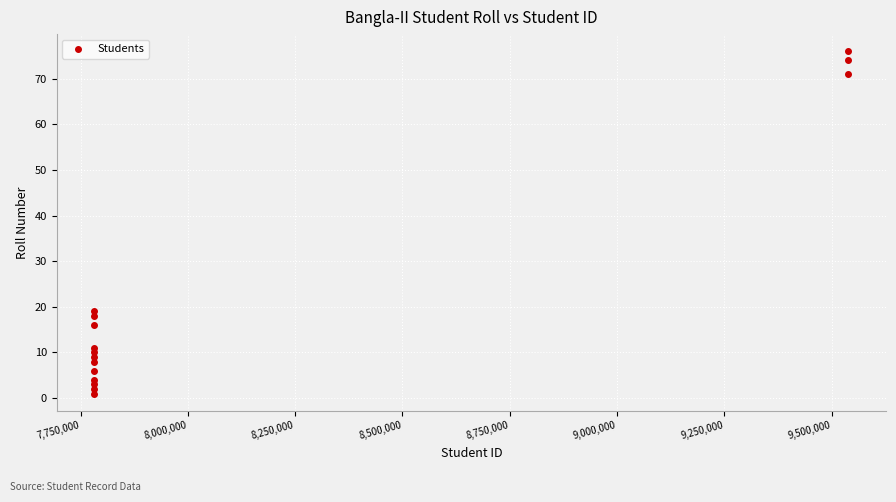

What Y value in the scatter plot is closest to 38?

19